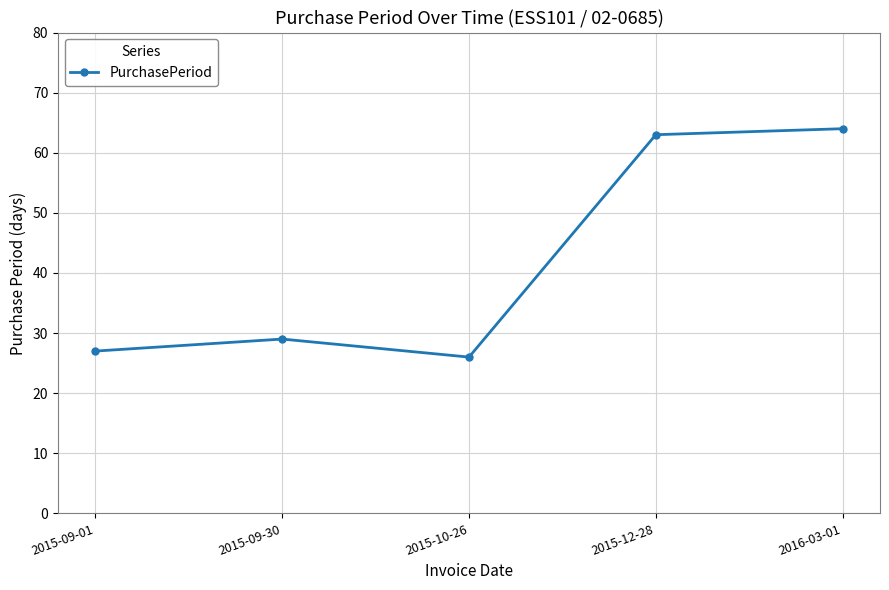

How many series are shown in this chart?

1